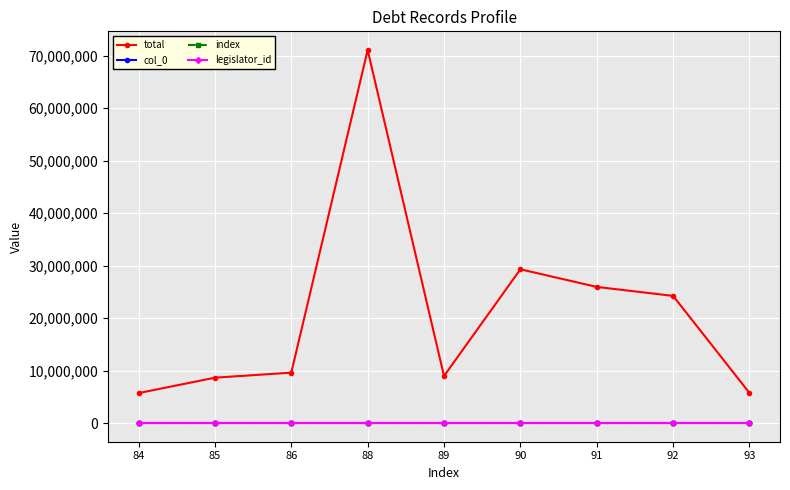

How many col_0 values are between 86 and 91?

5